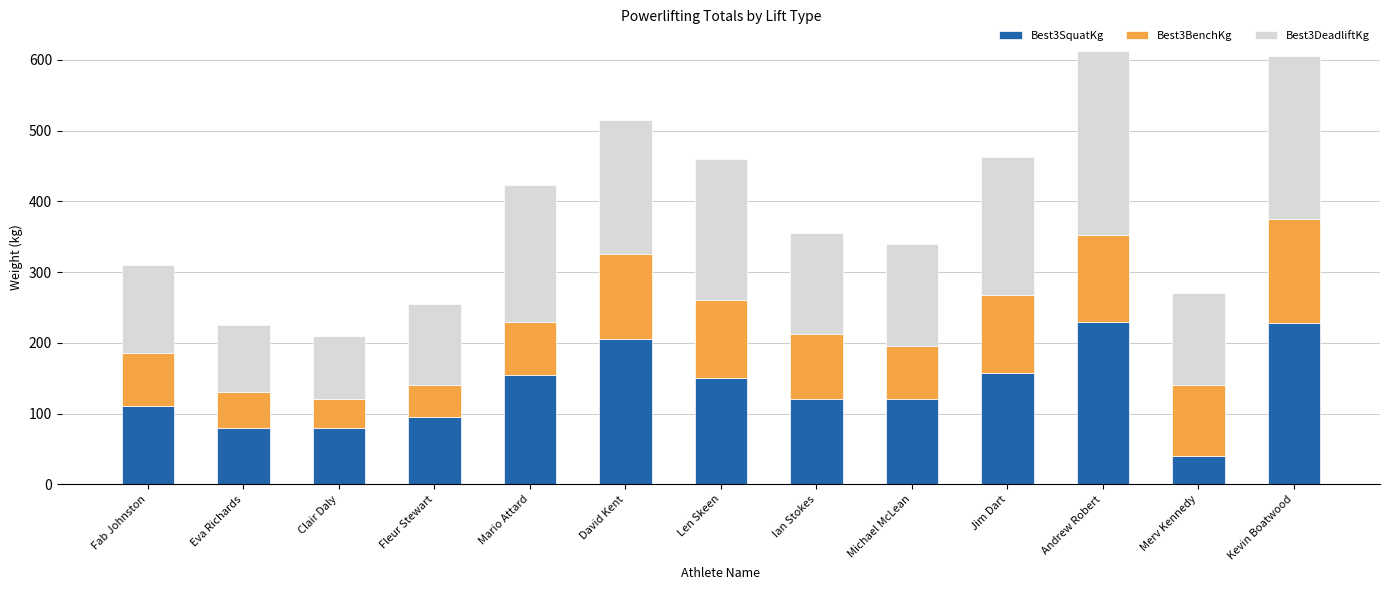

The Best3SquatKg series shows 95.0 at Fleur Stewart. True or false?

True